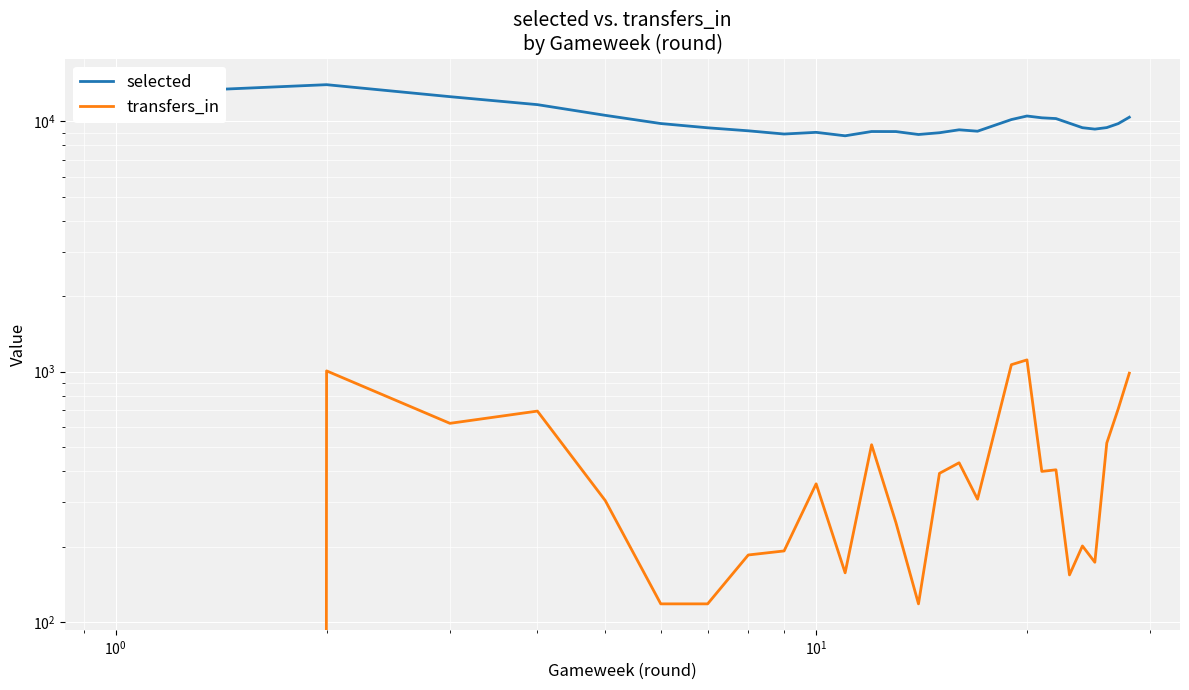

True or false: transfers_in and selected intersect in this chart.

False